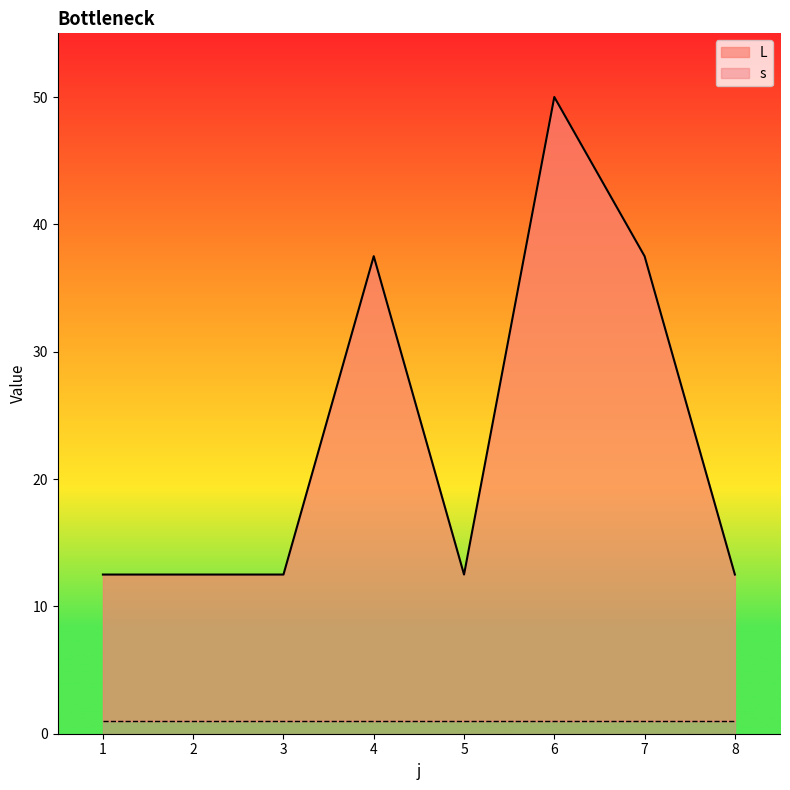

List the labels in order of value, smallest first.

1, 2, 3, 5, 8, 4, 7, 6